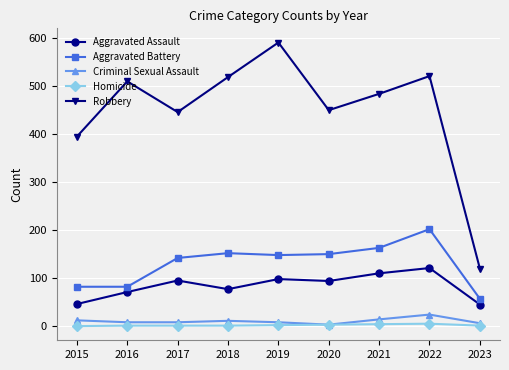

At which label is Robbery closest to 355?

2015